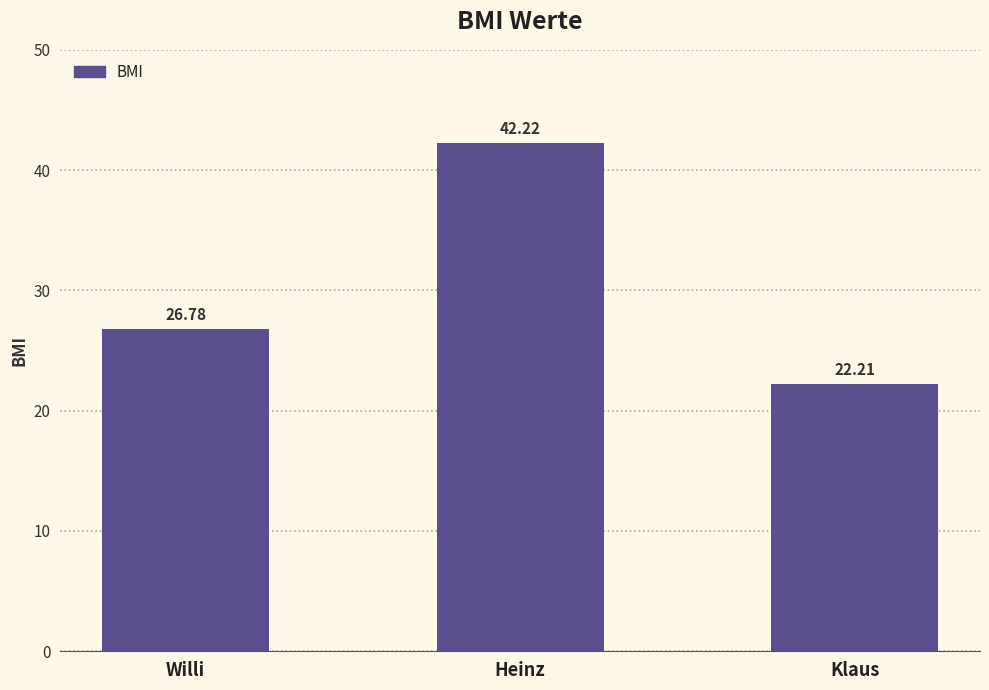

Rank the categories by value from lowest to highest.

Klaus, Willi, Heinz